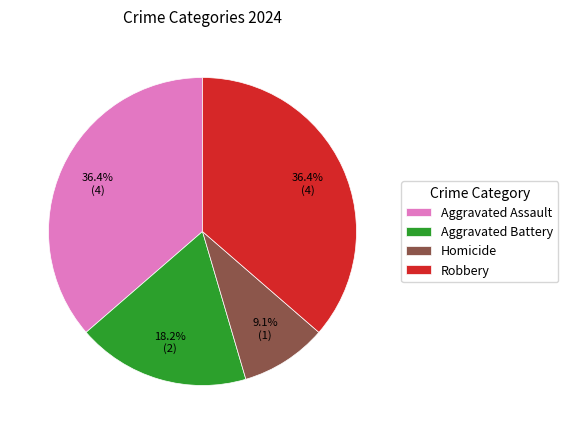

To the nearest percent, what is the average slice percentage?

25%